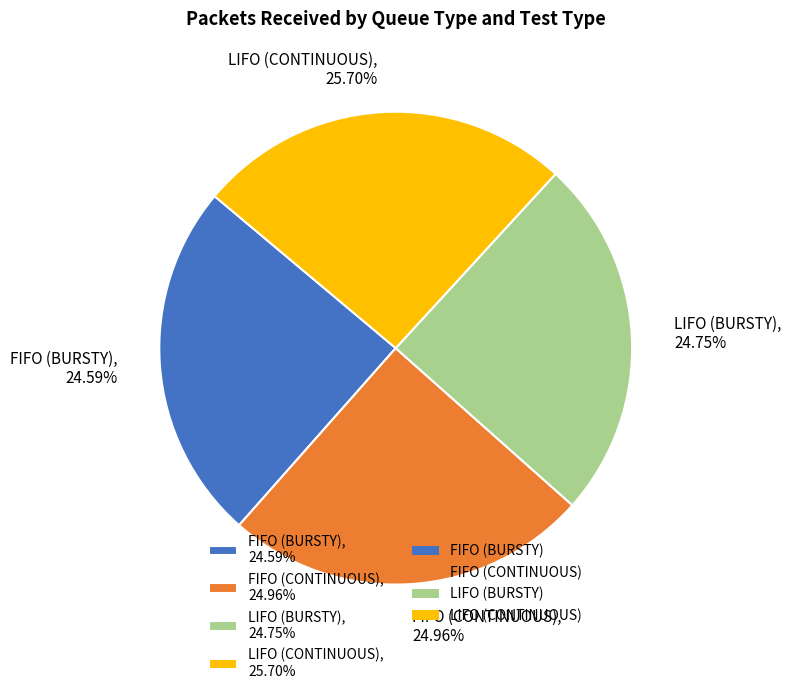

Count the number of slices in the pie.

4